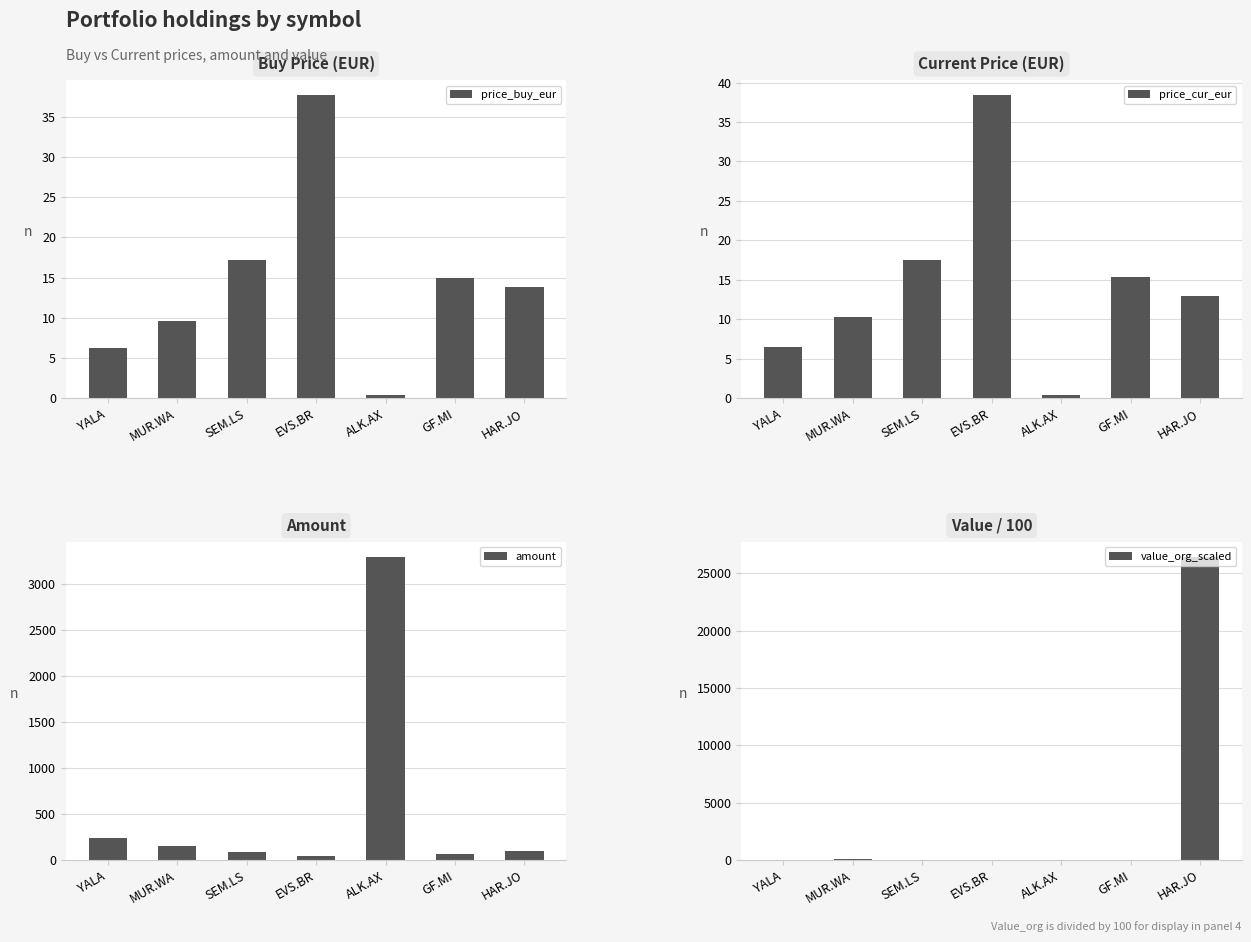

At which category is the sum across all series the highest?

HAR.JO